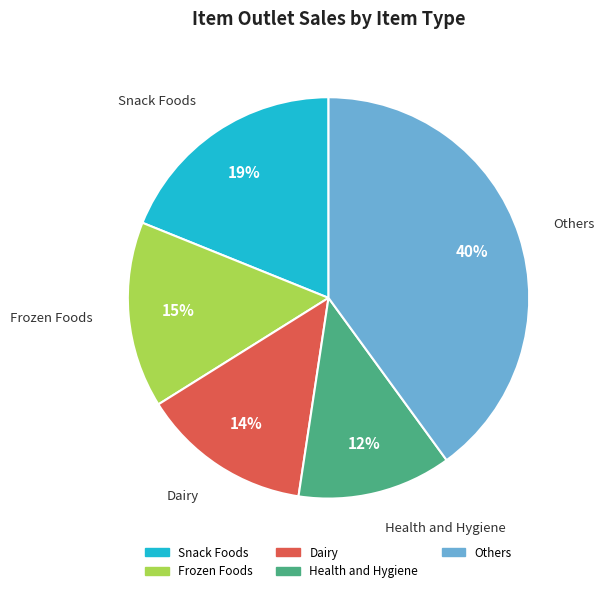

To the nearest percent, what is the average slice percentage?

20%